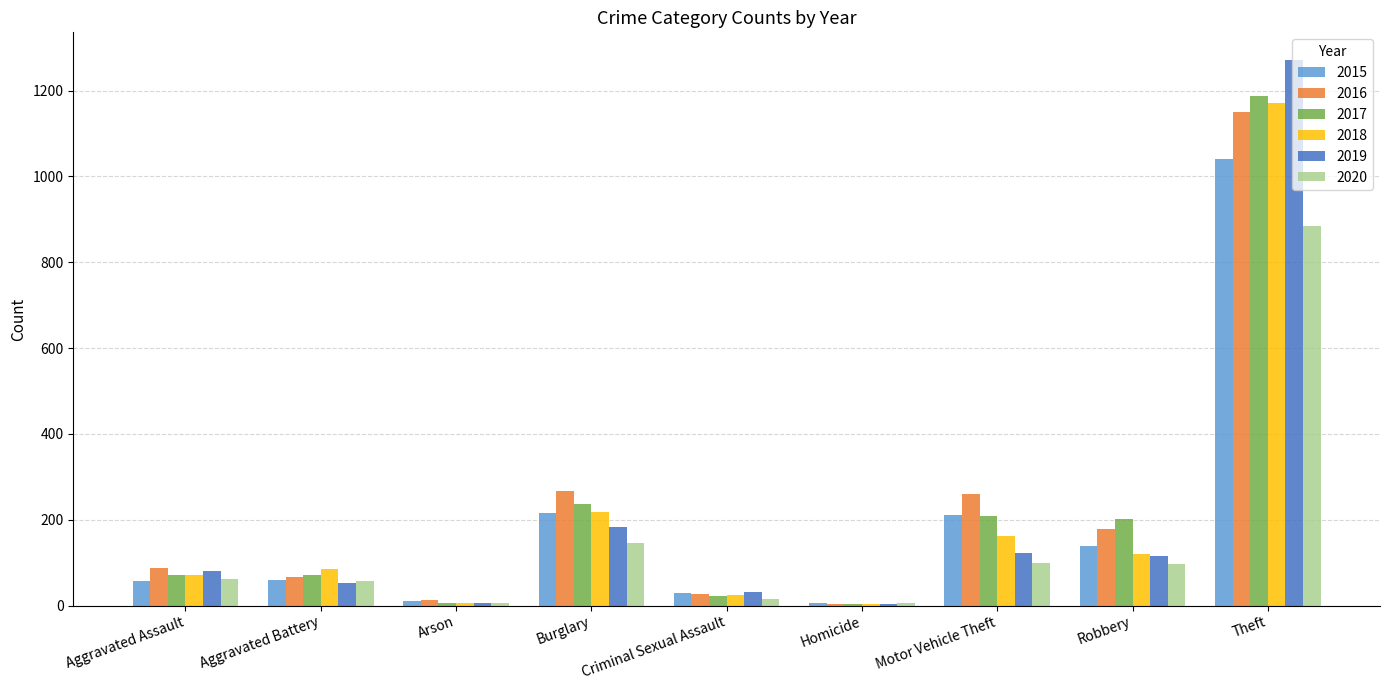

What is the total value across all series at Motor Vehicle Theft?

1064